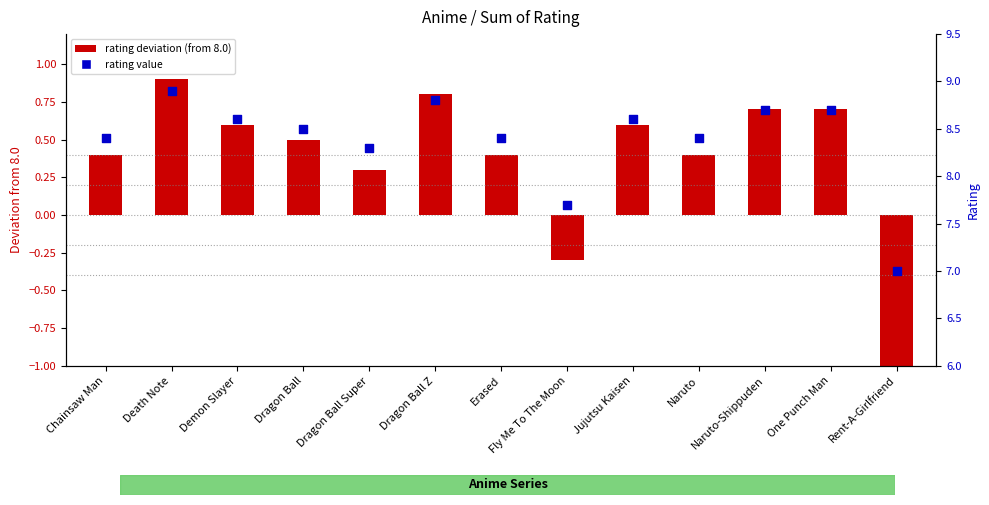

Which series reaches the maximum Y coordinate?

Rating value